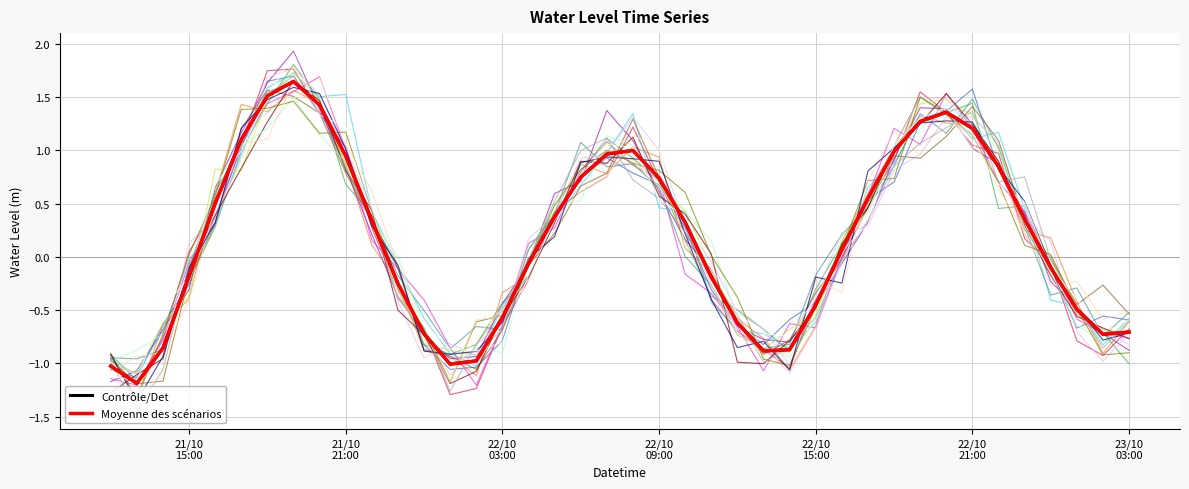

Is this an area chart (filled region under the line)?

No